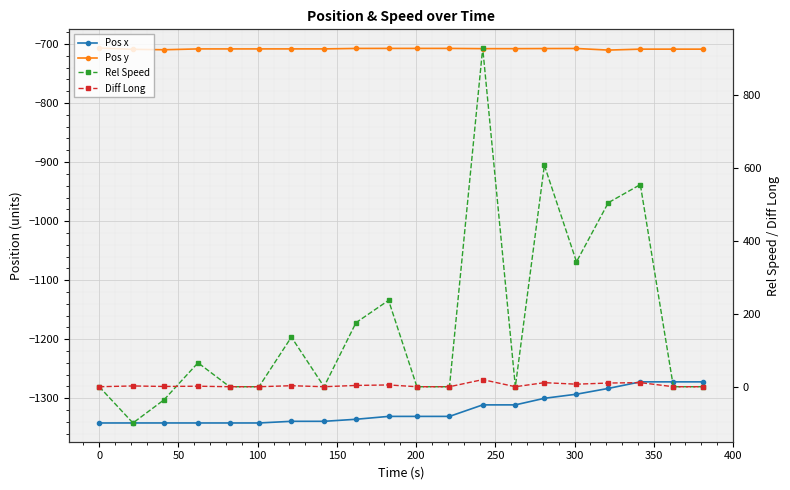

List the series in order of their peak value, lowest first.

Pos x, Pos y, Diff Long, Rel Speed